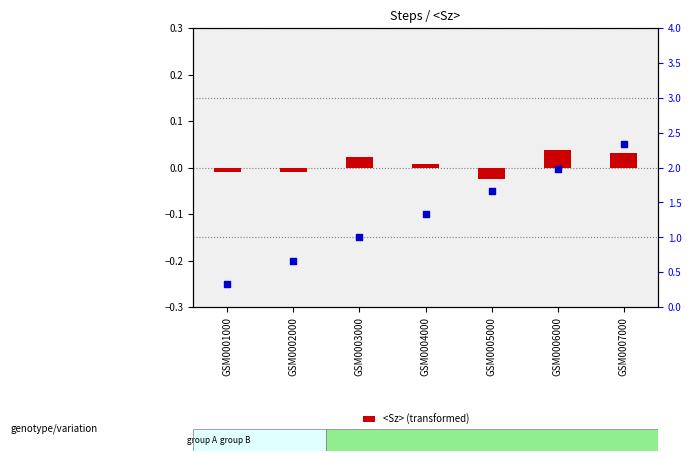

Which series has the widest spread of Y values?

Times (percentile rank)